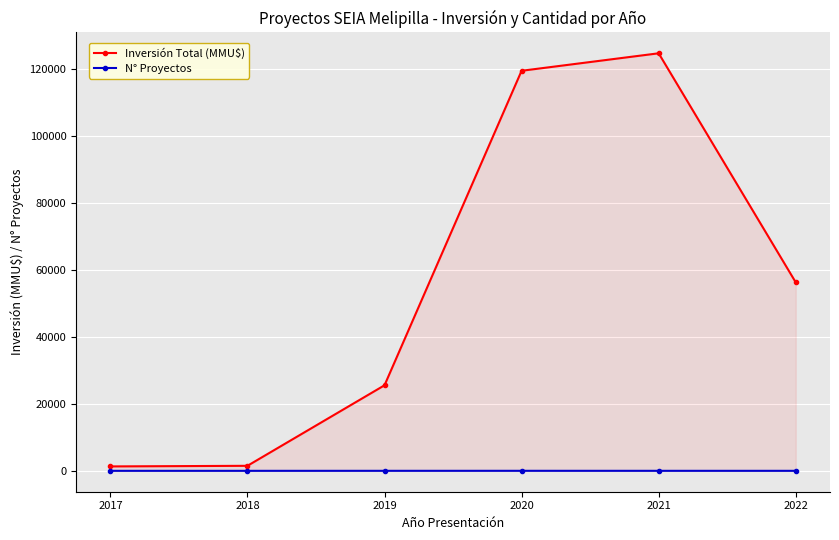

At which label does N° Proyectos reach its peak?

2020